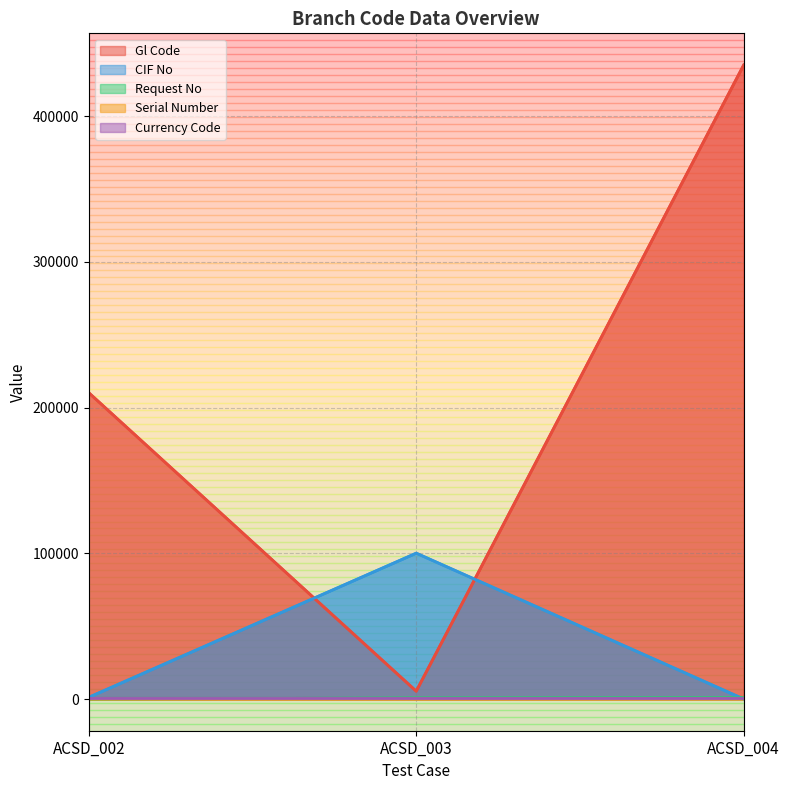

What is the value of the Request No point at the 2nd from the left?

666